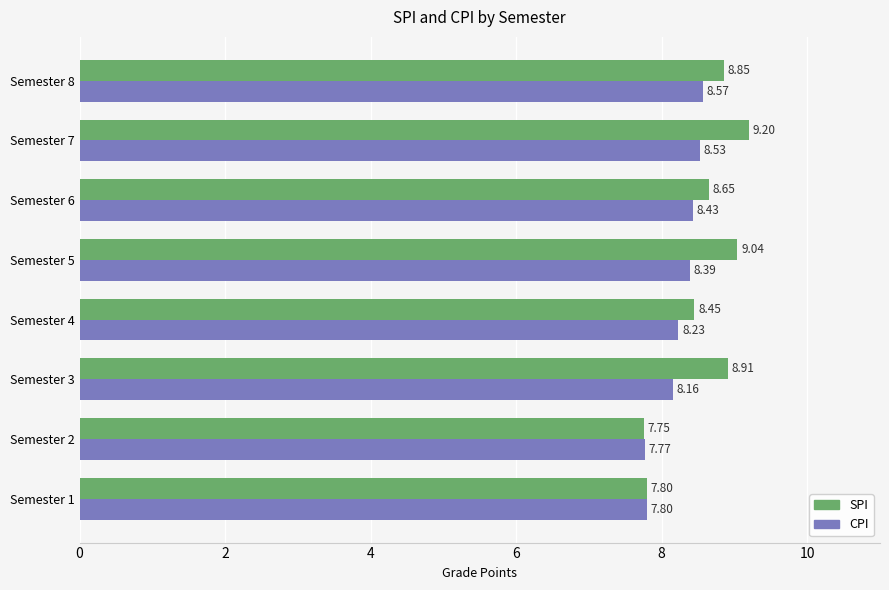

What is the minimum value for SPI?

7.8